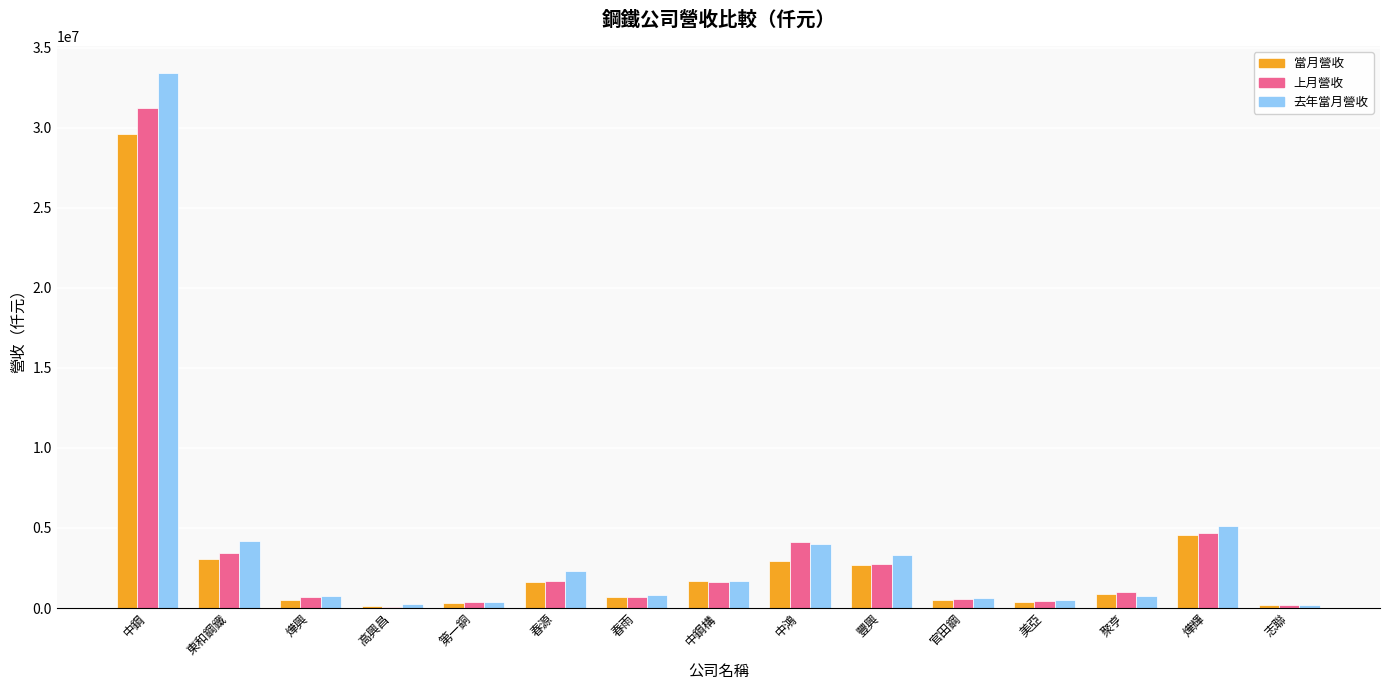

What are all the series names shown in the legend?

當月營收, 上月營收, 去年當月營收